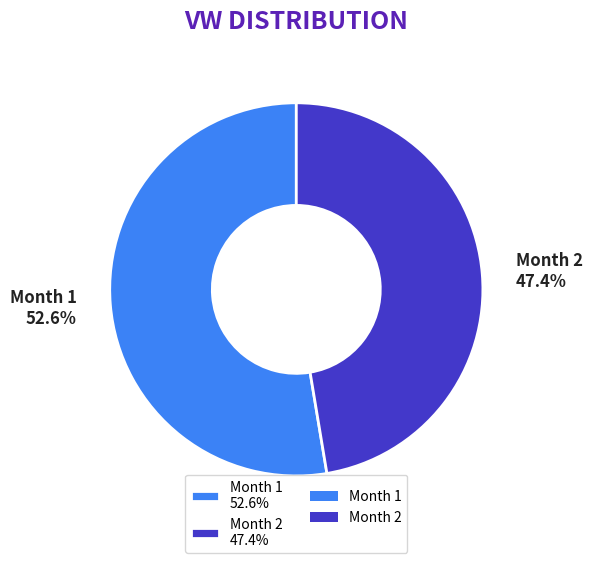

Which category accounts for the majority?

Month 1 52.6%